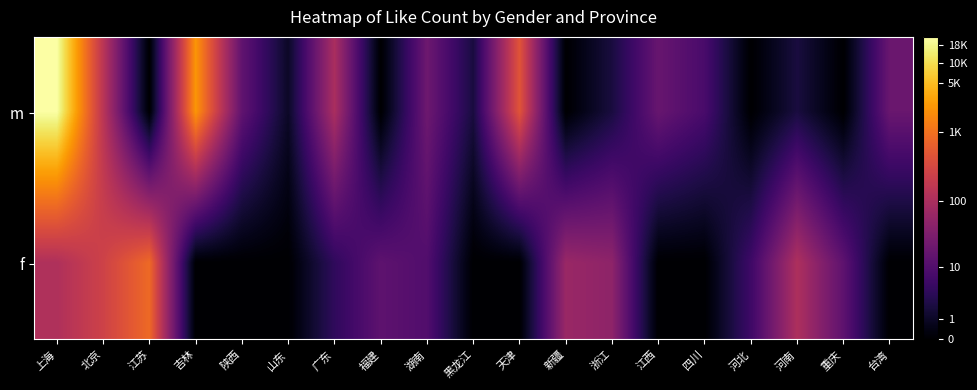

Reading right to left, list all the values displayed in this chart.

m: 台湾=3.0	重庆=0.0	河南=1.1	河北=0.0	四川=2.2	江西=2.9	浙江=1.1	新疆=0.0	天津=6.1	黑龙江=1.1	湖南=3.1	福建=0.0	广东=4.6	山东=0.7	陕西=2.8	吉林=7.7	江苏=0.0	北京=5.0	上海=10.1
f: 台湾=0.0	重庆=2.7	河南=4.7	河北=1.9	四川=0.0	江西=0.0	浙江=3.9	新疆=4.2	天津=0.0	黑龙江=0.0	湖南=2.4	福建=2.7	广东=1.6	山东=0.0	陕西=0.0	吉林=0.0	江苏=6.7	北京=5.5	上海=4.7